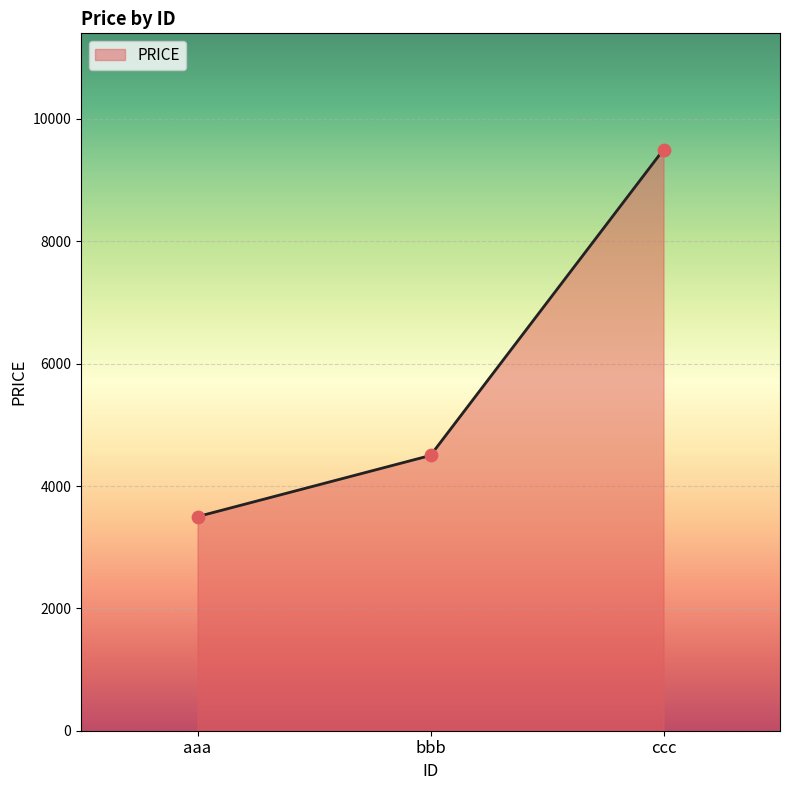

What is the ratio of the value at aaa to the value at bbb?

0.8